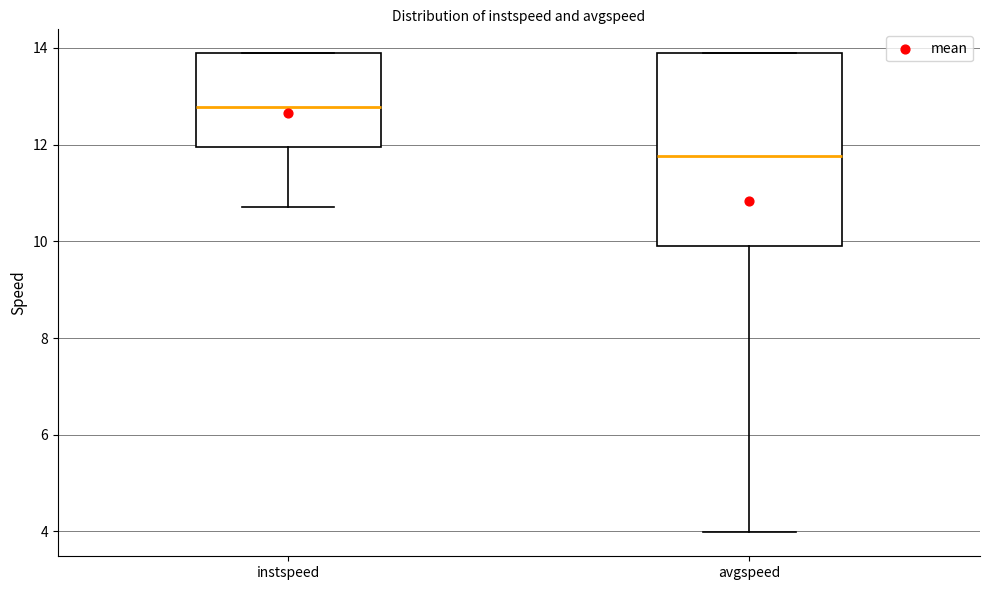

Comparing the boxes themselves (not the whiskers), which one is the tallest?

avgspeed